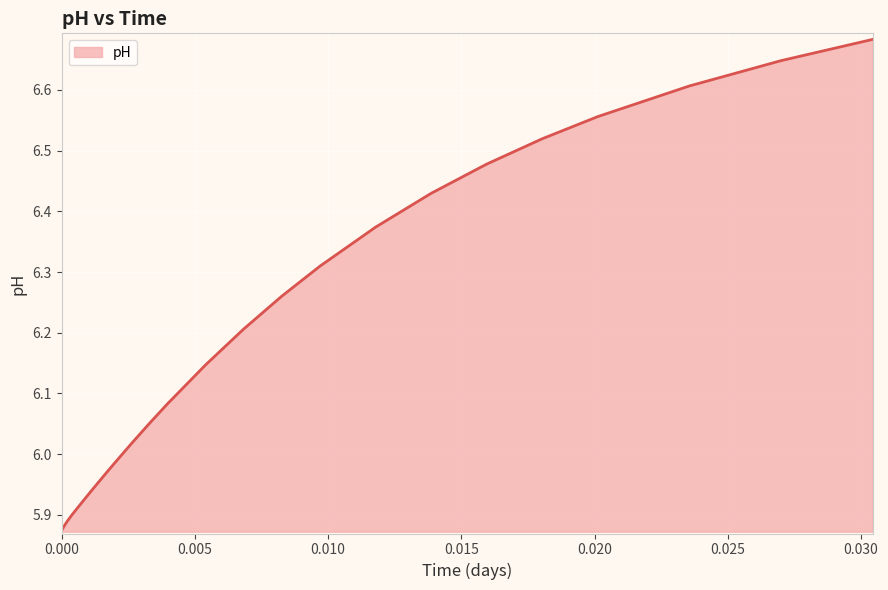

What is the difference between the maximum and minimum values?

0.8